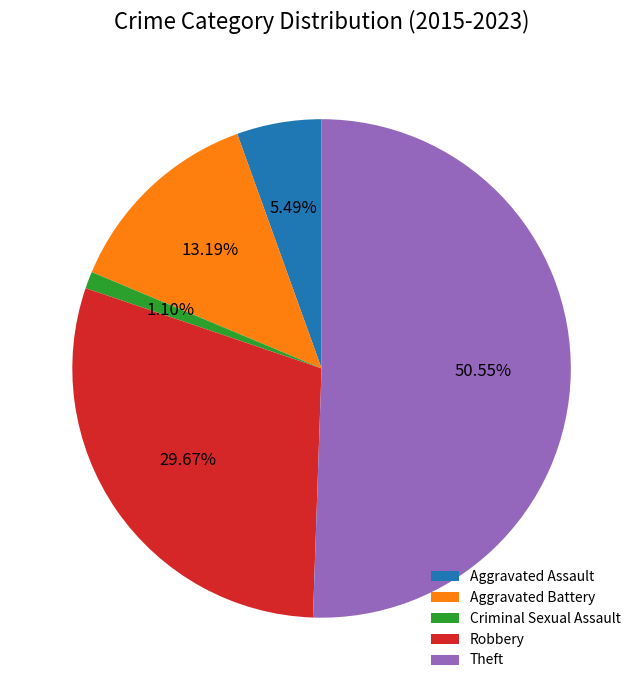

How many segments does this pie chart have?

5